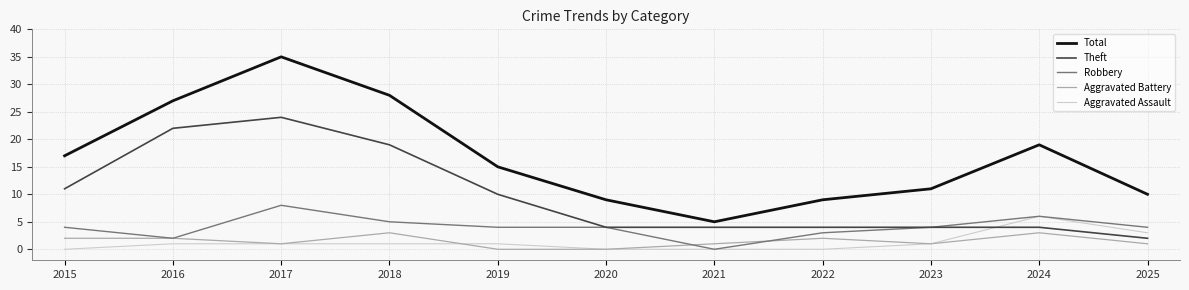

Reading left to right, transcribe all the data shown in this chart.

Total: 17	27	35	28	15	9	5	9	11	19	10
Theft: 11	22	24	19	10	4	4	4	4	4	2
Robbery: 4	2	8	5	4	4	0	3	4	6	4
Aggravated Battery: 2	2	1	3	0	0	1	2	1	3	1
Aggravated Assault: 0	1	1	1	1	0	0	0	1	6	3